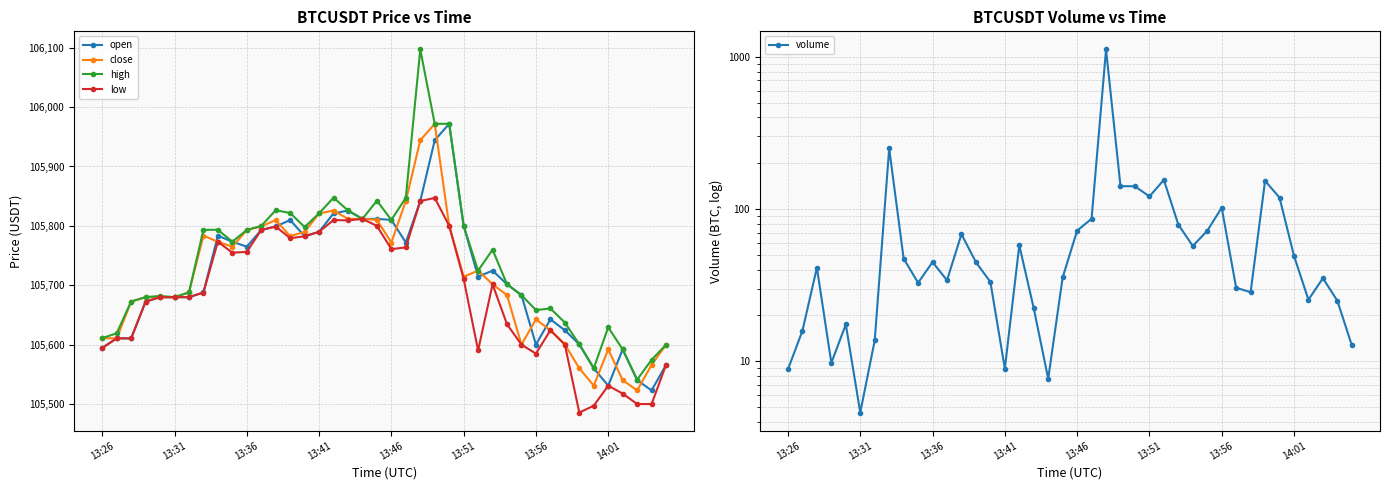

What is the lowest value of the high series?

105541.1